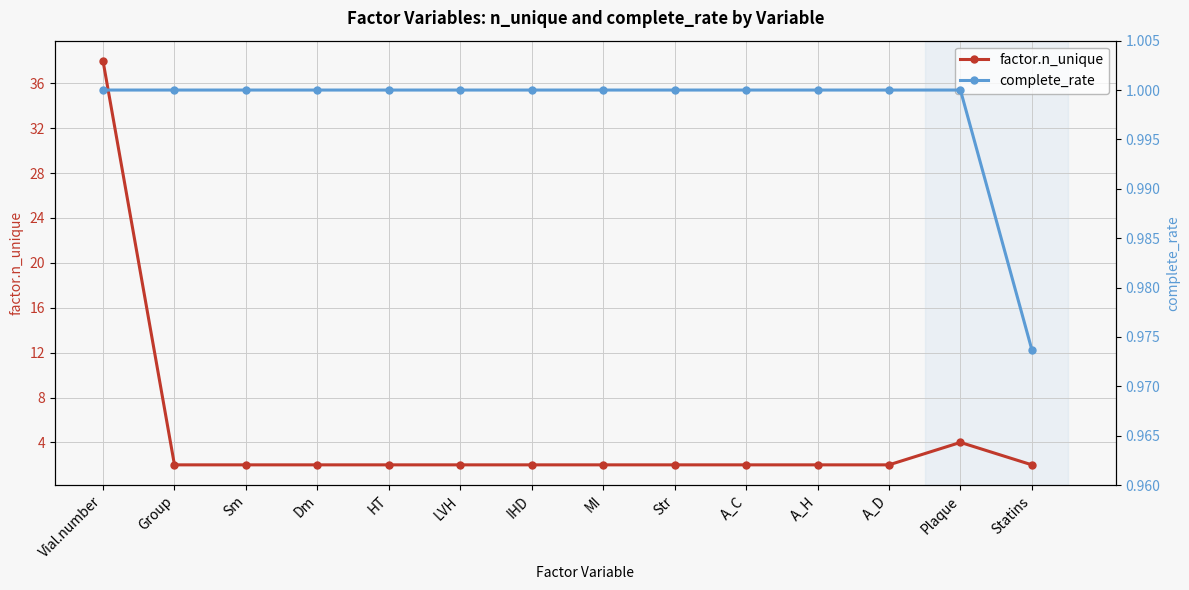

Which series changed the most between Str and A_C?

factor.n_unique